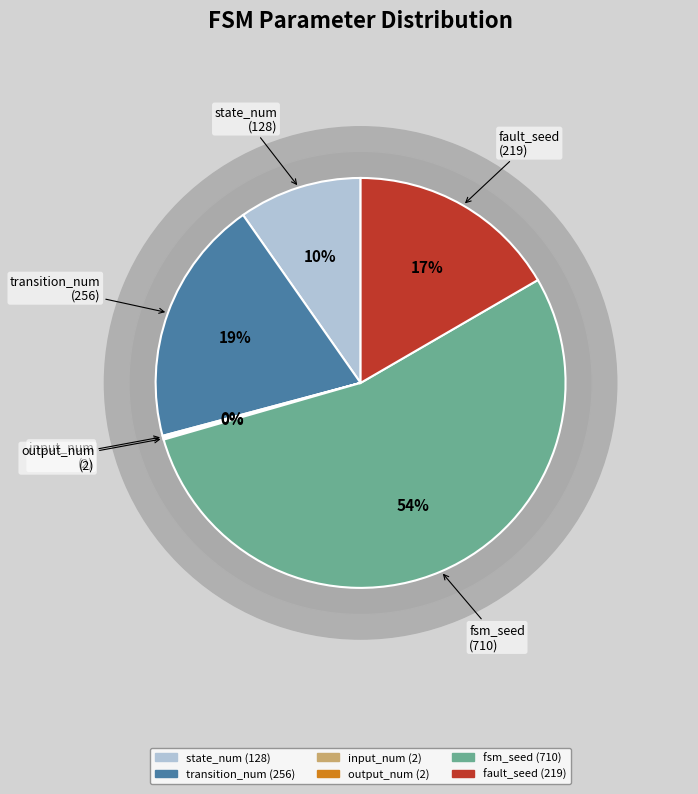

How many segments does this pie chart have?

6